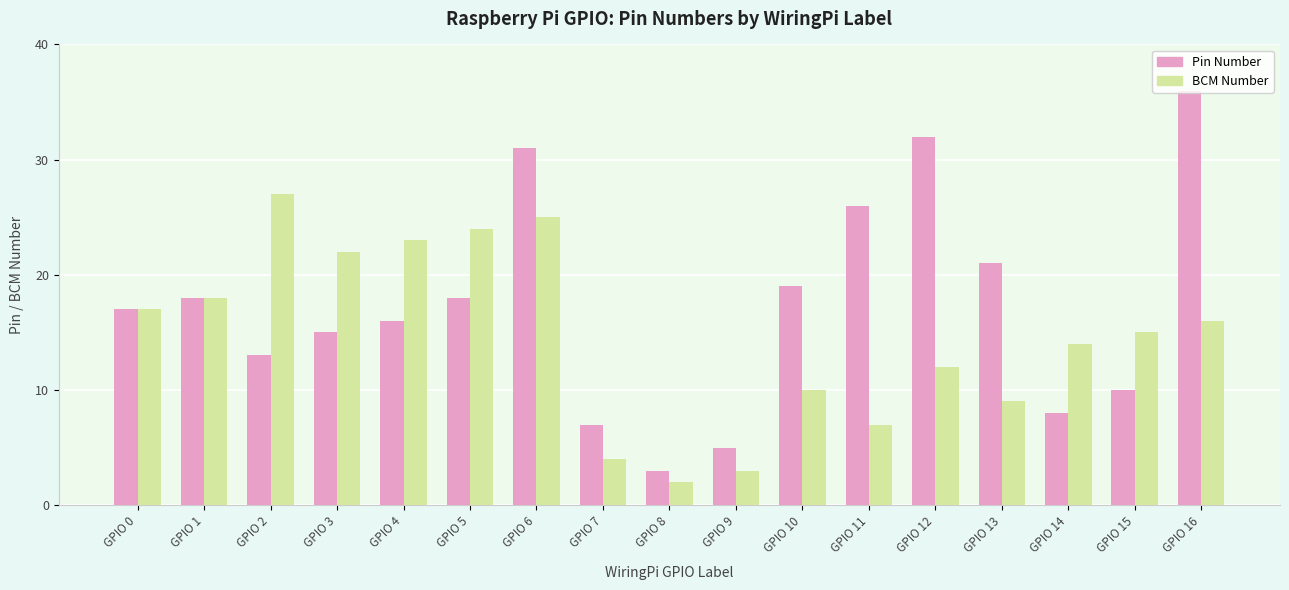

What is the difference between the highest and lowest values at GPIO 16?

20